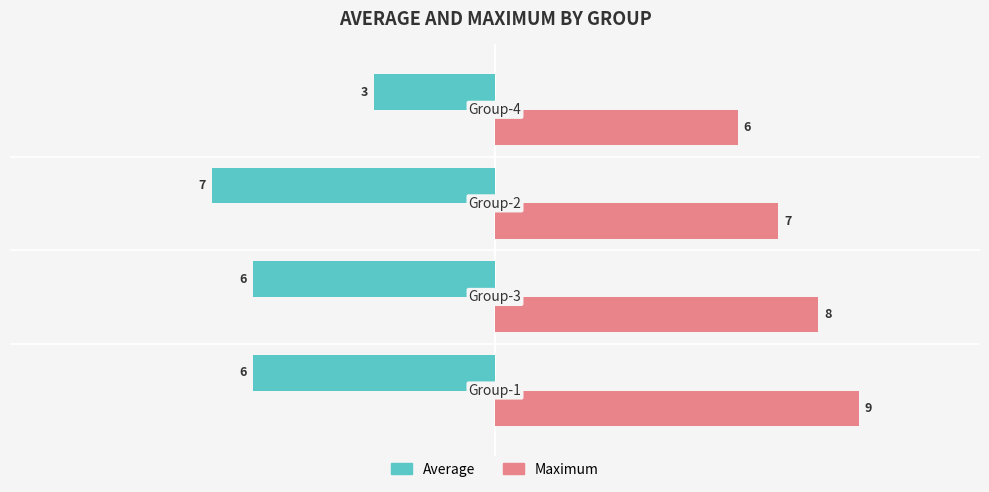

List the series in order of their overall mean, lowest first.

Average, Maximum